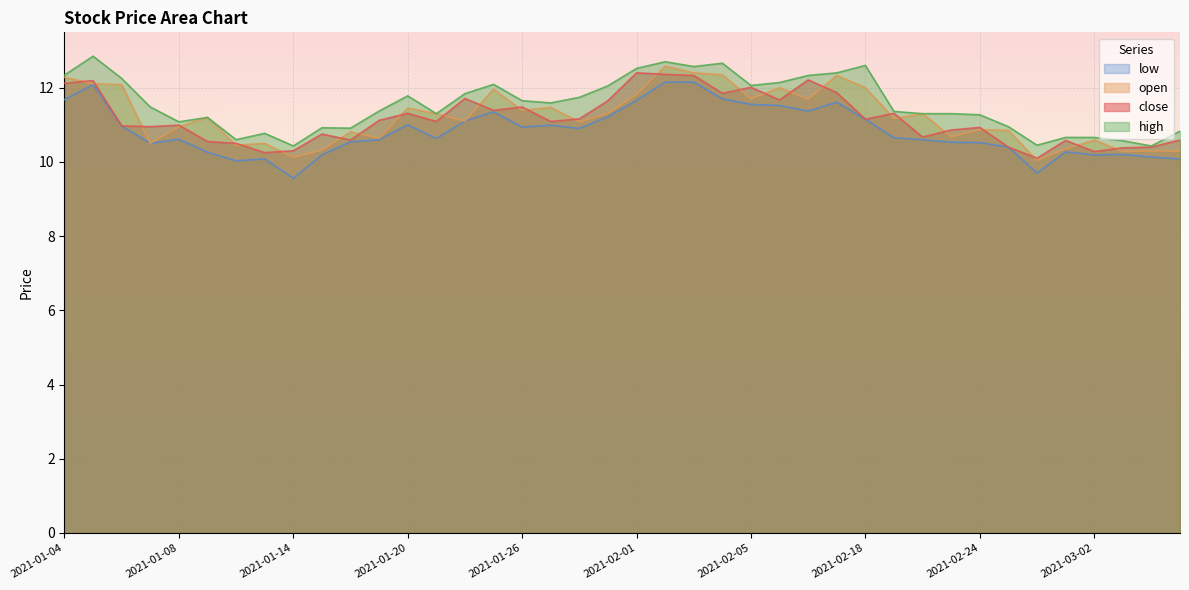

What is the label of the 23rd point from the right?

2021-01-27